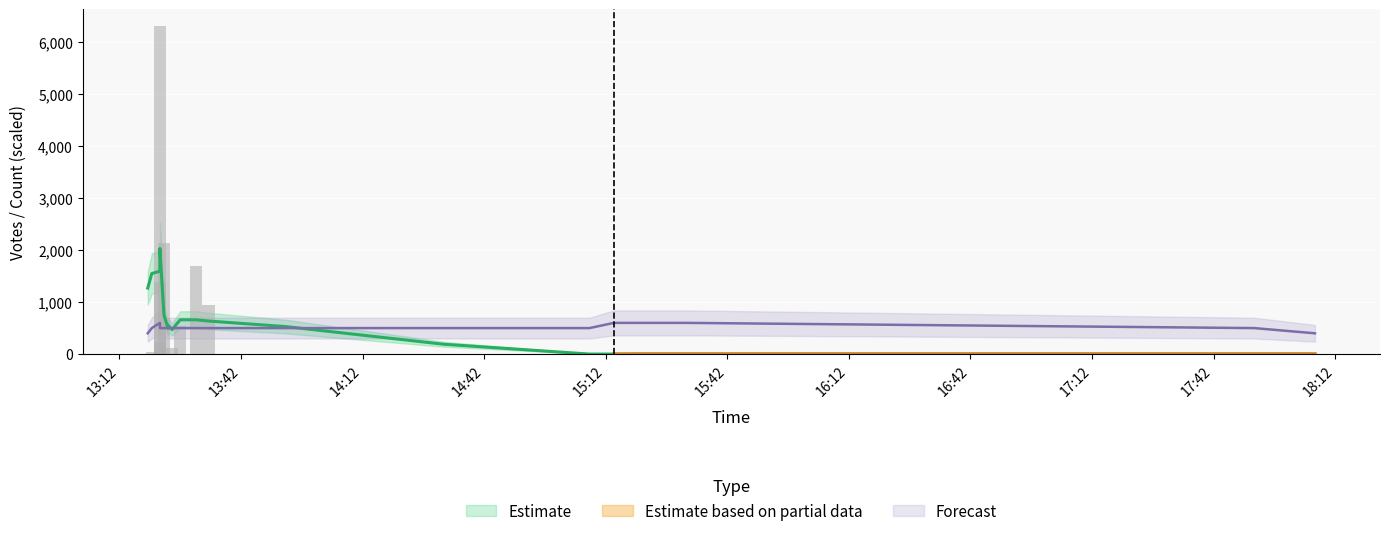

What is the maximum value for Votes?

6317